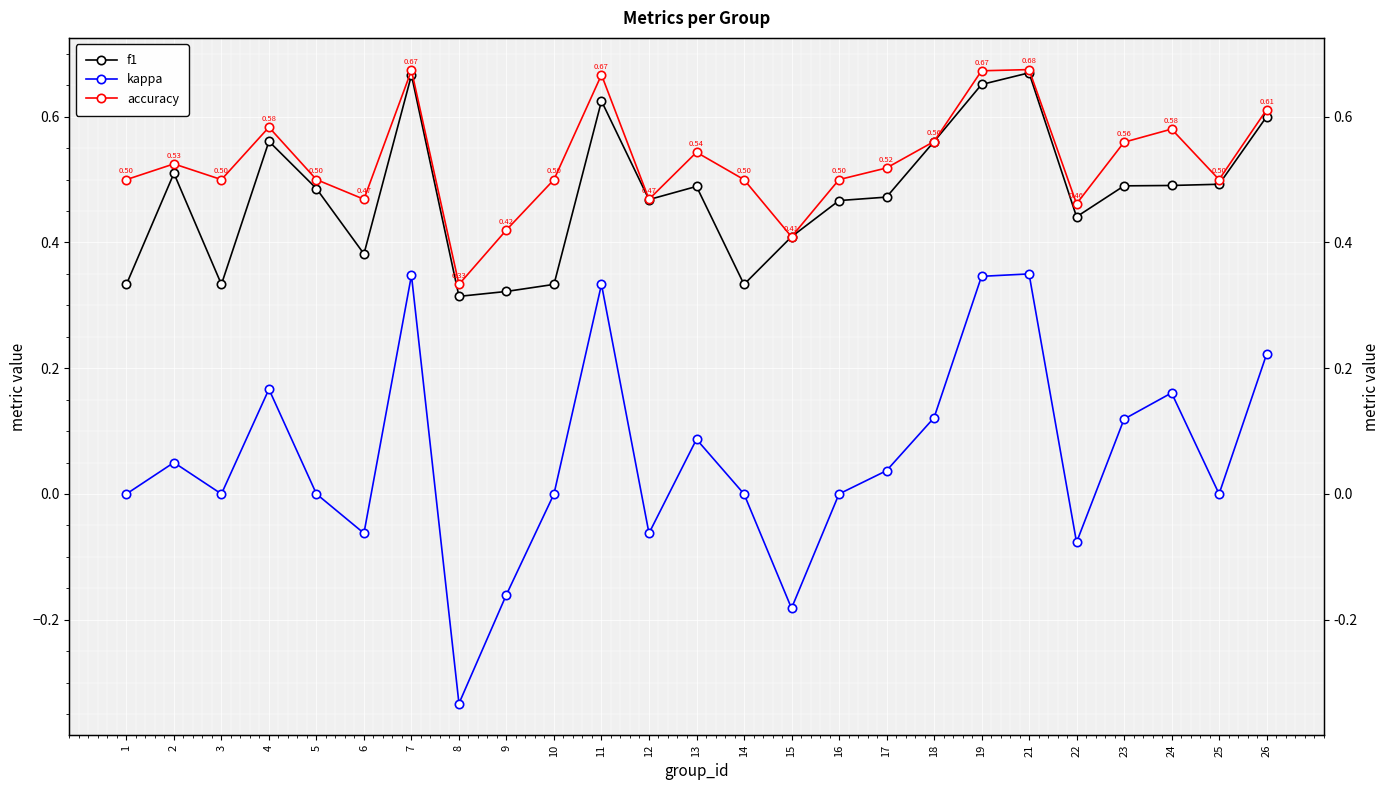

What is the difference between the highest and lowest values at 4?

0.4